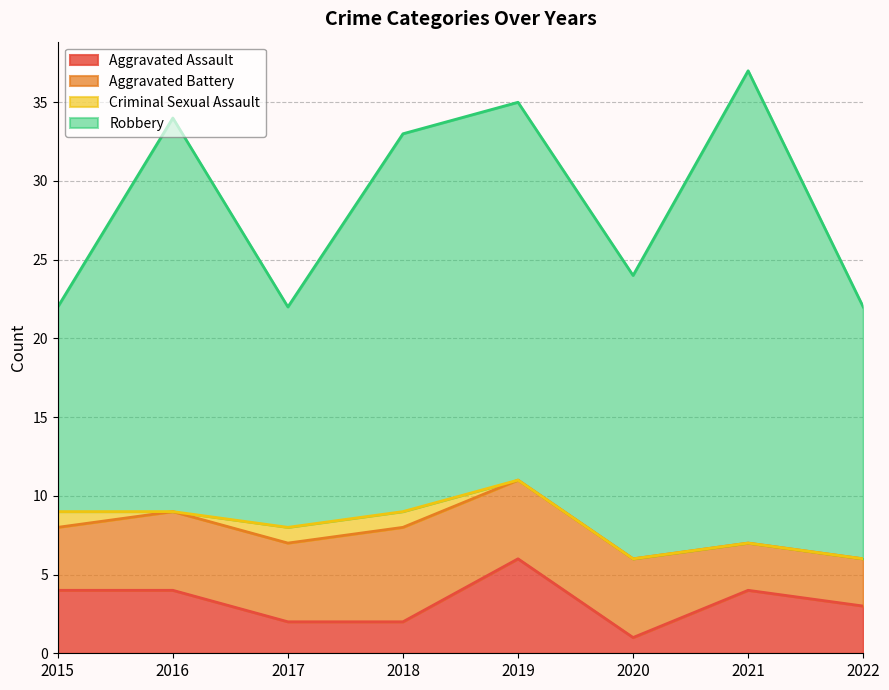

True or false: Aggravated Battery and Robbery cross at least once.

False